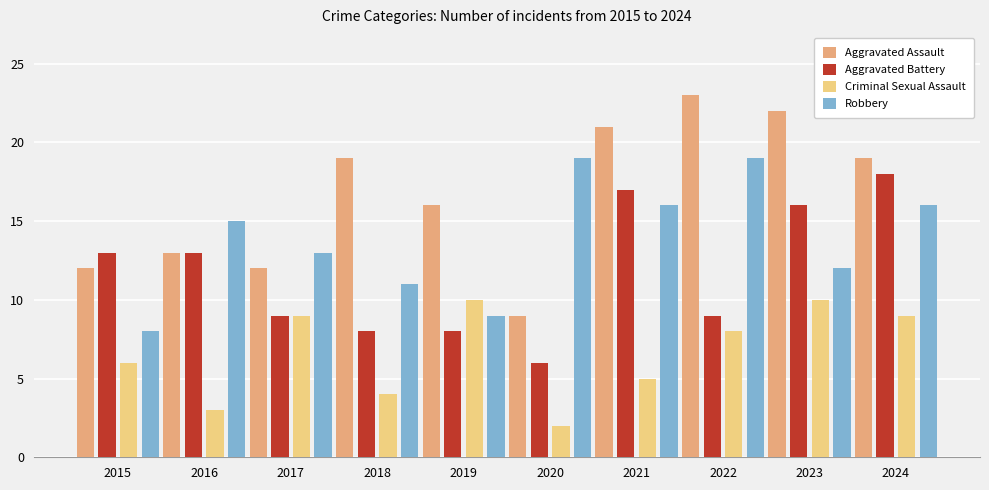

How many series are shown in this chart?

4